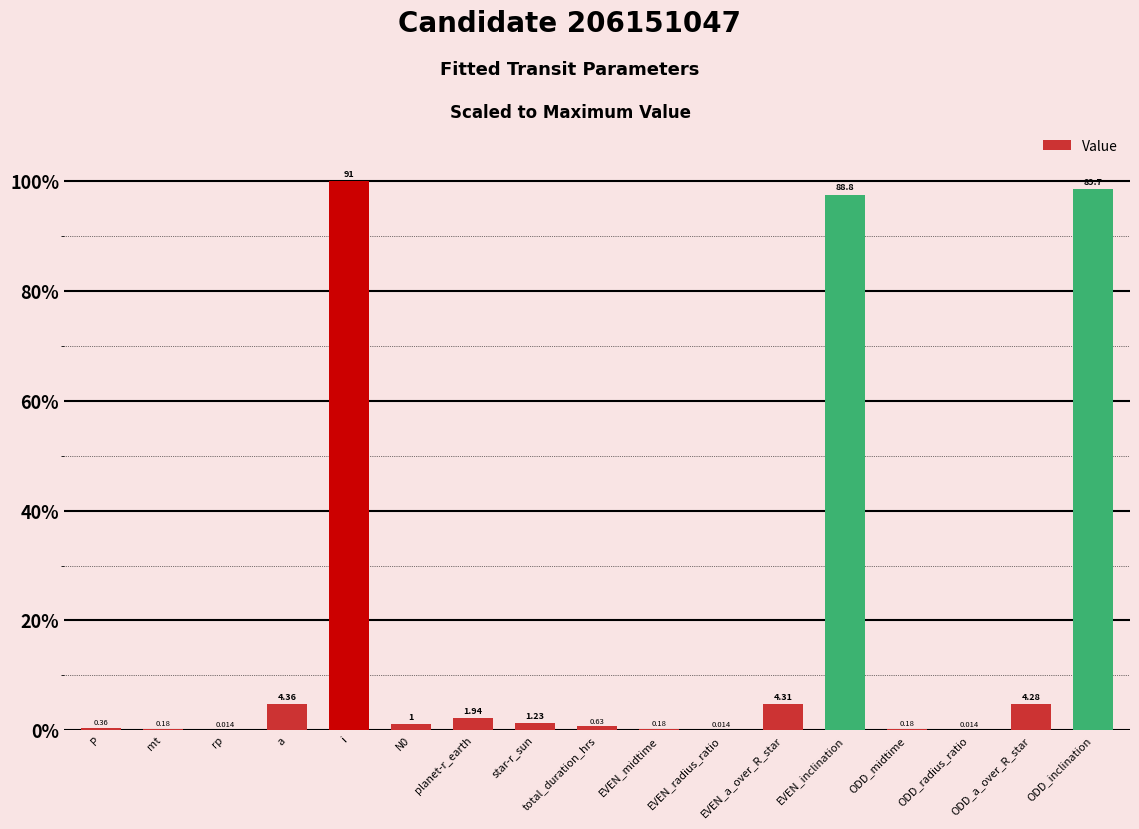

The value at rp is 0.0. True or false?

False